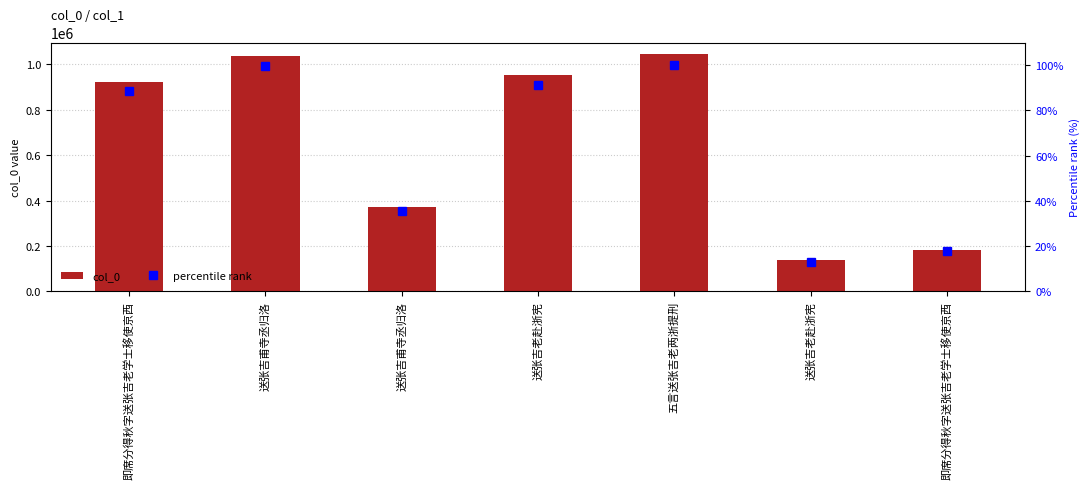

At which label is percentile rank closest to 56?

送张吉甫寺丞归洛